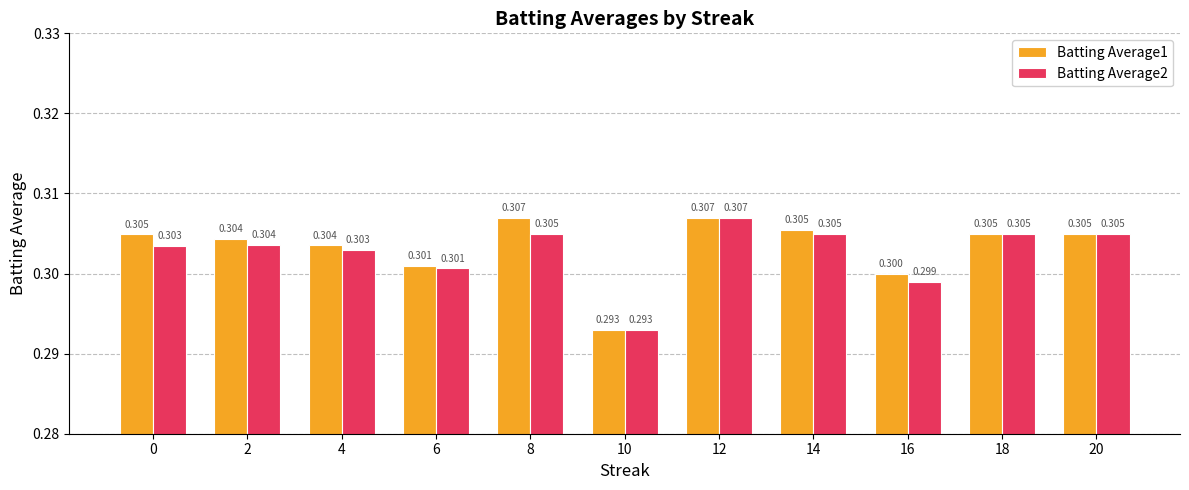

What are all the series names shown in the legend?

Batting Average1, Batting Average2